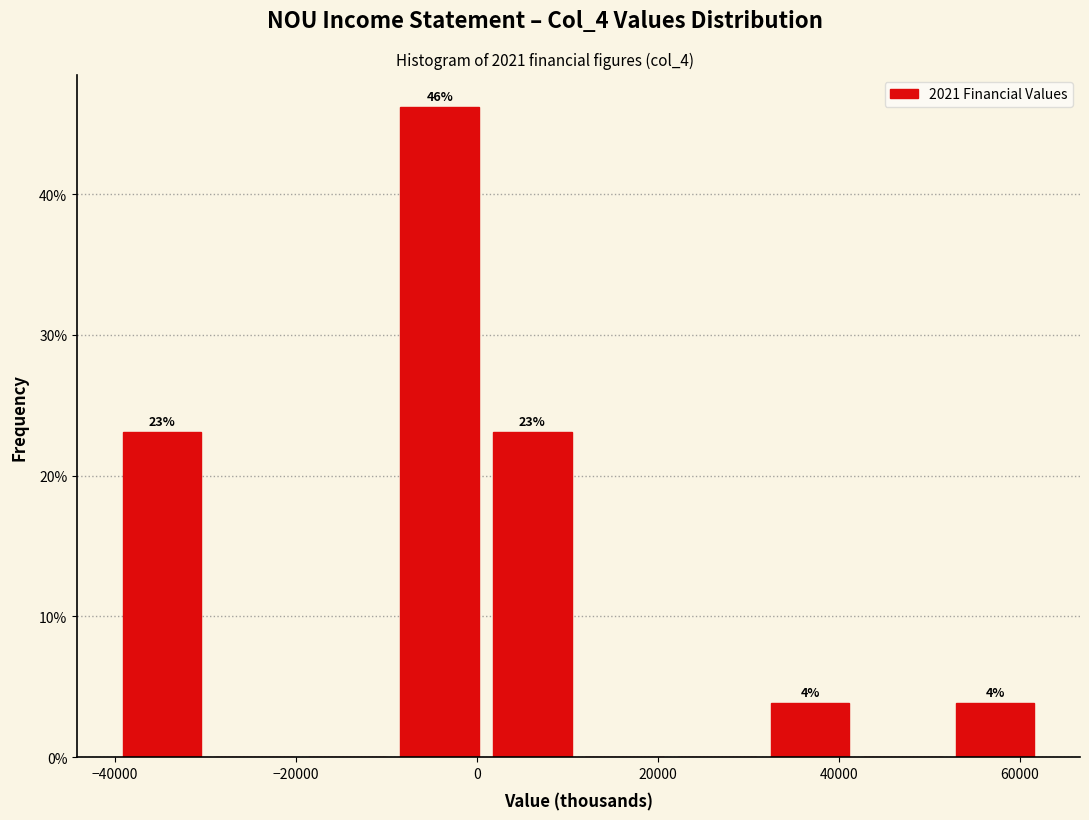

Which range on the x-axis has the tallest bar?

-10000 to 2000